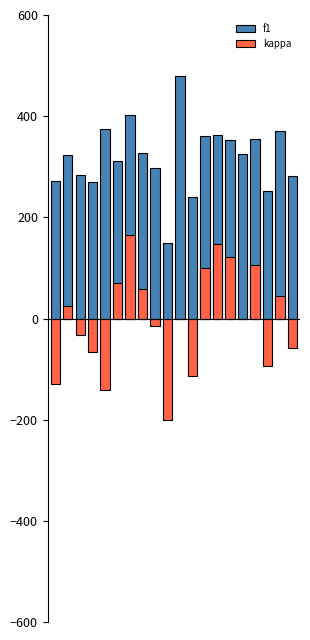

Count the number of categories in the chart.

20